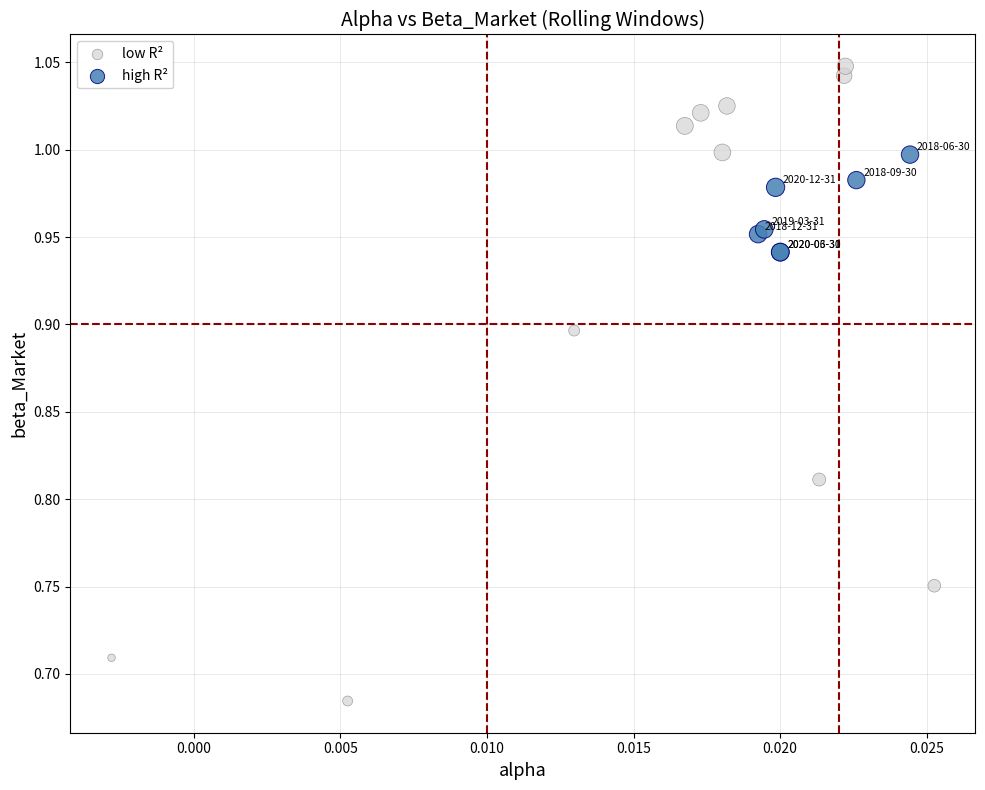

Which series reaches the maximum Y coordinate?

low R²